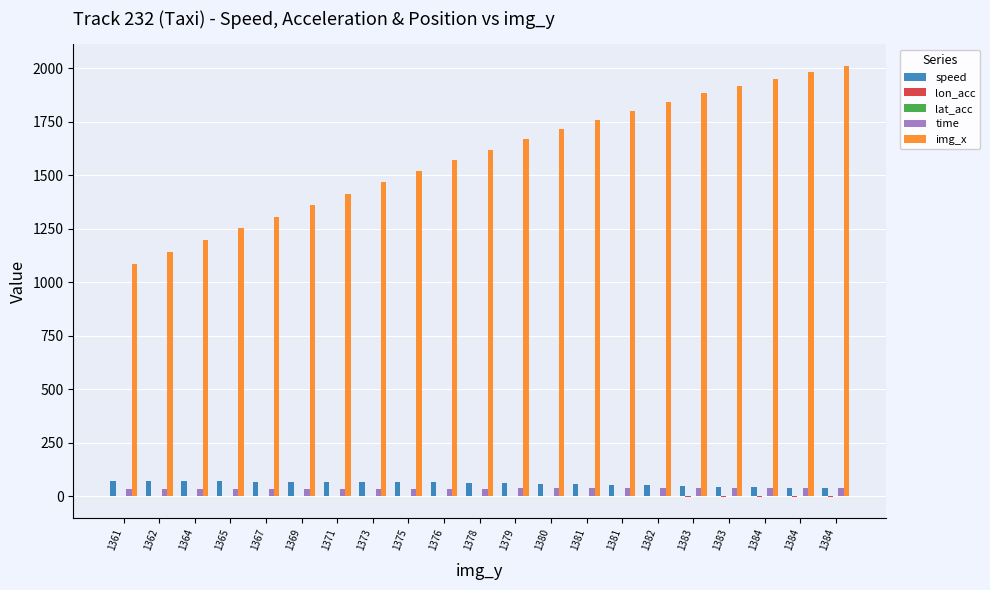

What is the difference between the highest and lowest values at 1382?

1844.9